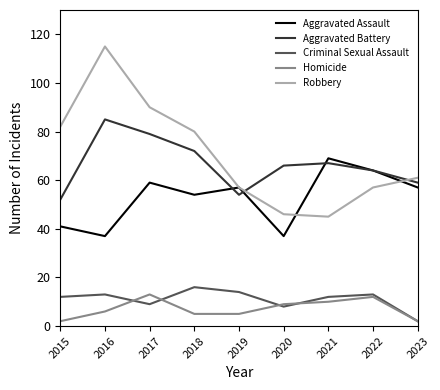

What is the difference between the second highest and second lowest values in the Criminal Sexual Assault series?

6